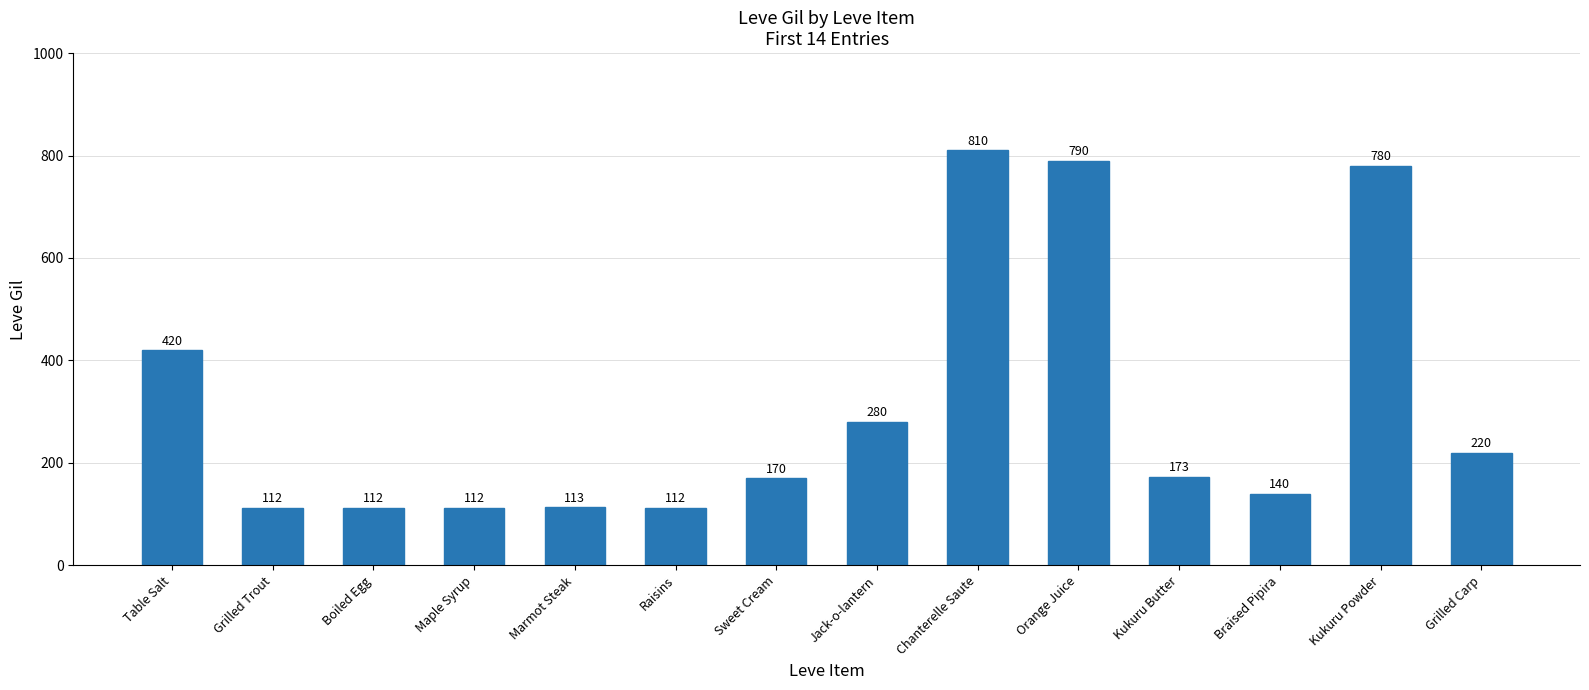

What is the smallest value displayed?

112